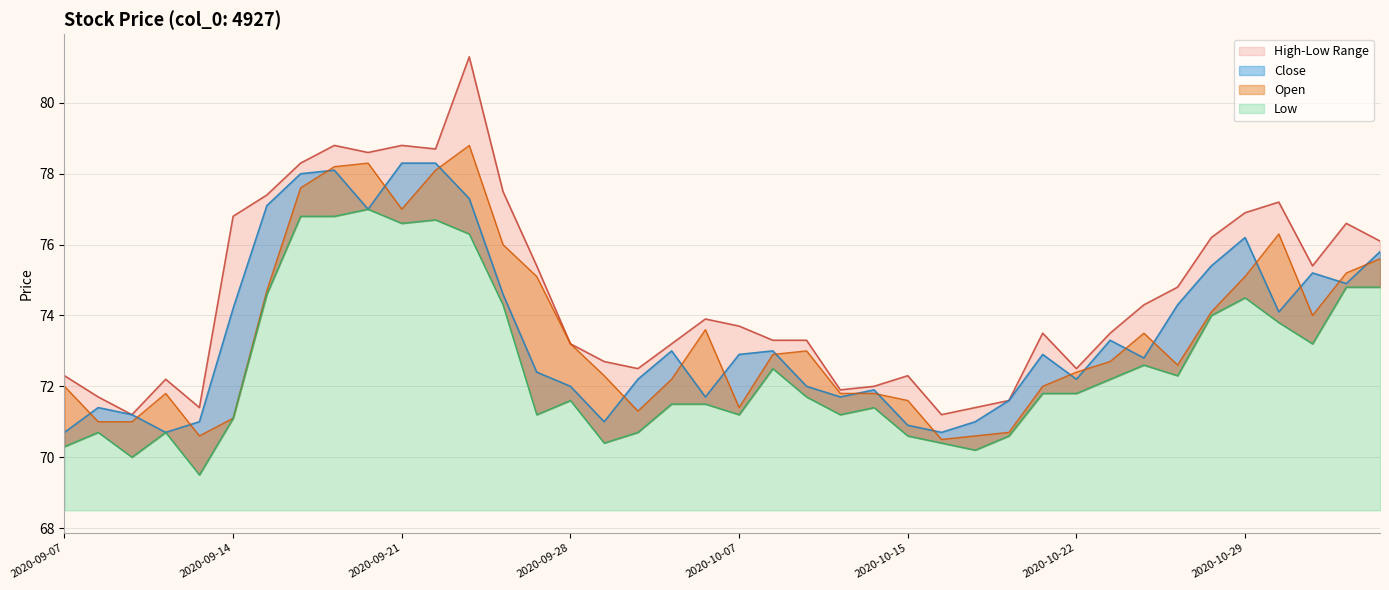

Which series has the largest range (max minus min)?

High